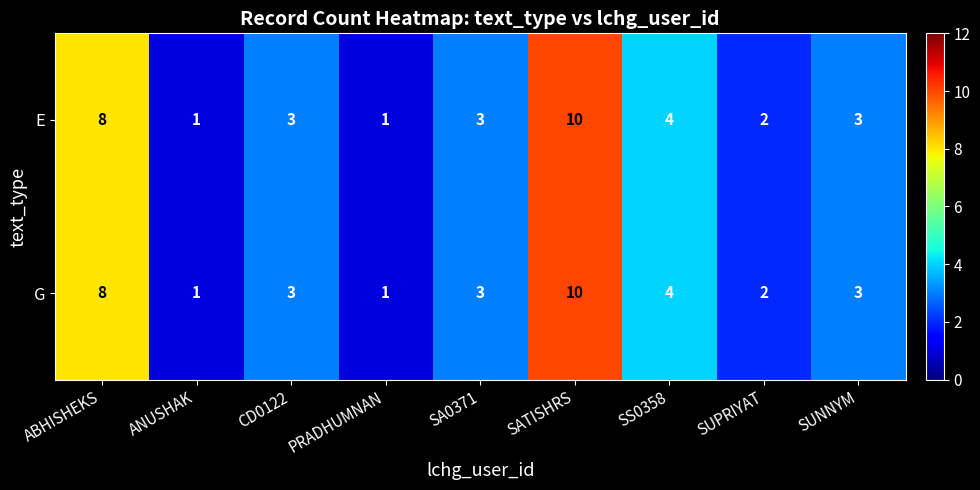

The E series shows 3 at CD0122. True or false?

True